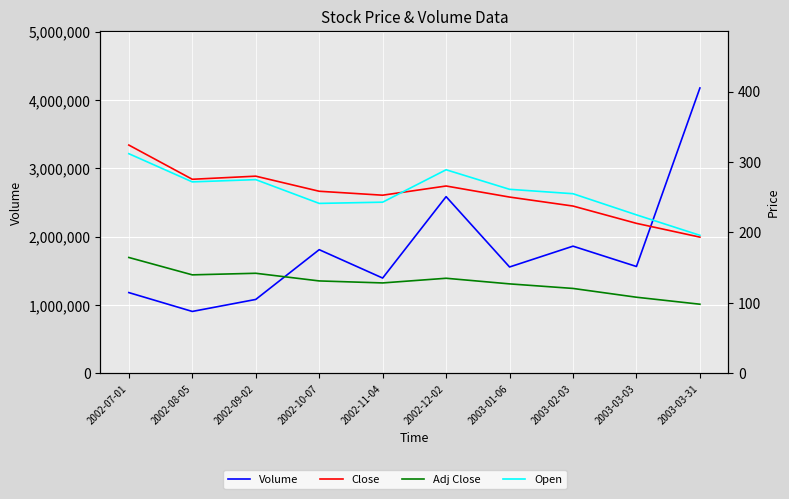

What is the minimum value for Open?

195.9